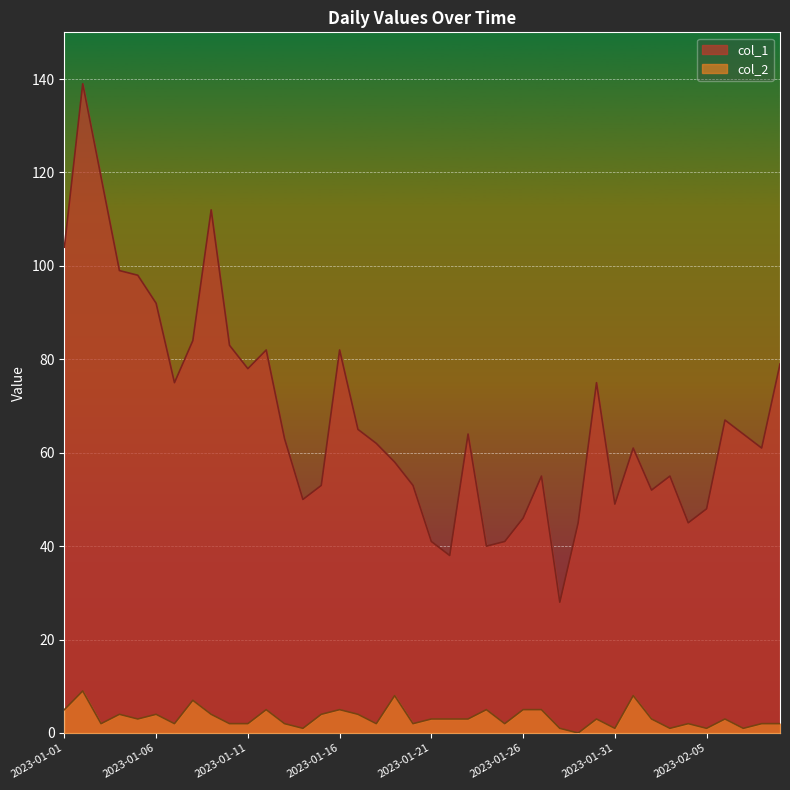

What is the difference between the highest and lowest values at 2023-01-09?

108